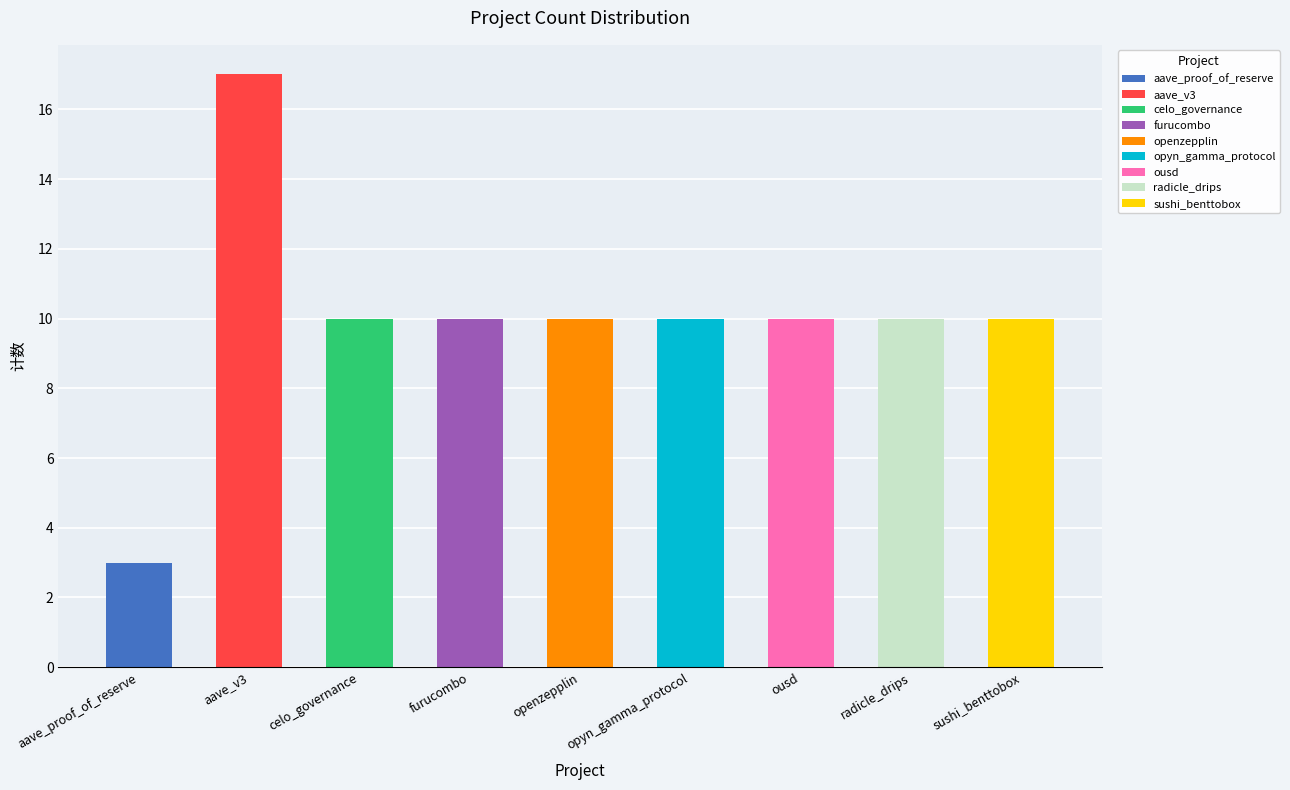

Reading left to right, transcribe all the data shown in this chart.

3	17	10	10	10	10	10	10	10